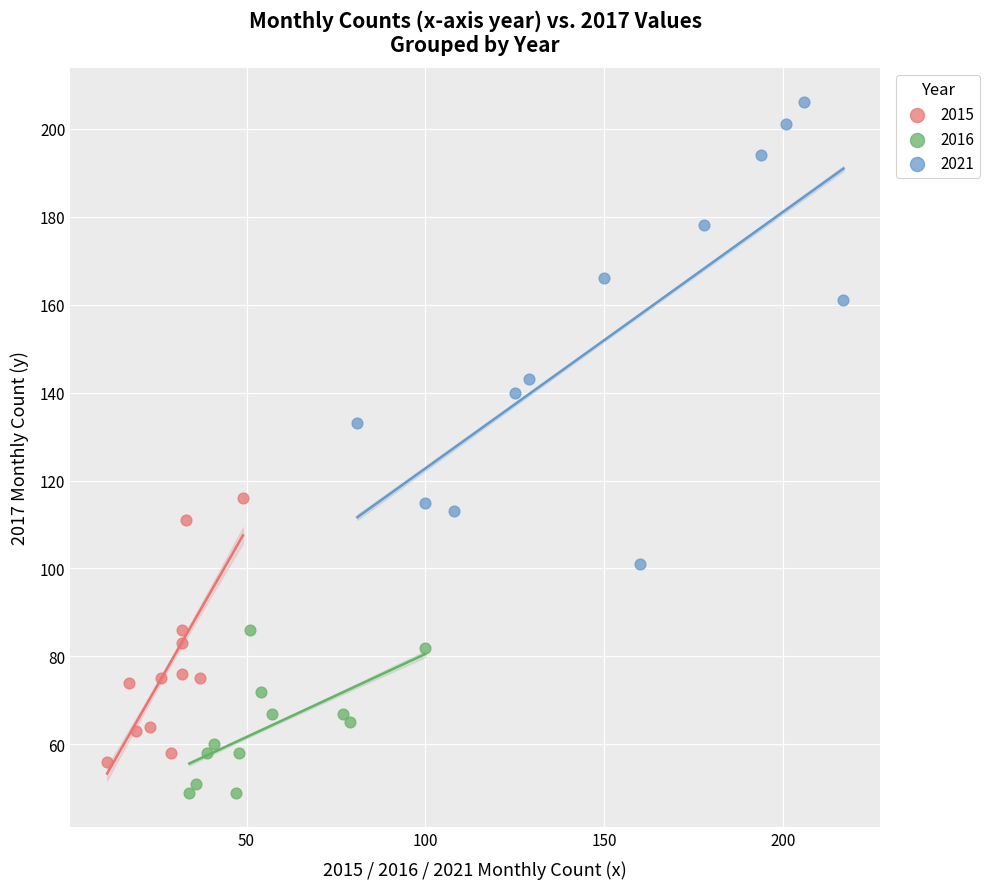

Which series reaches the maximum Y coordinate?

2021